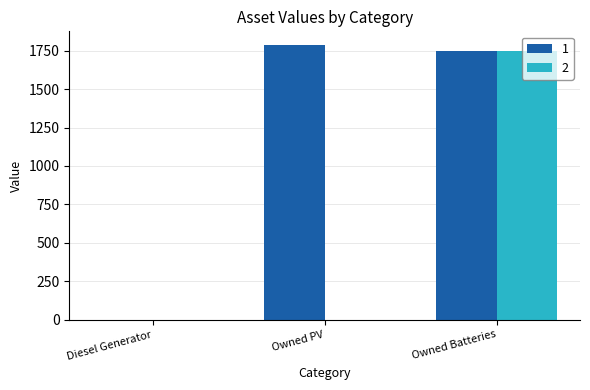

Reading left to right, what are all the values shown in this chart?

1: Diesel Generator=0	Owned PV=1787	Owned Batteries=1749
2: Diesel Generator=0	Owned PV=0	Owned Batteries=1749